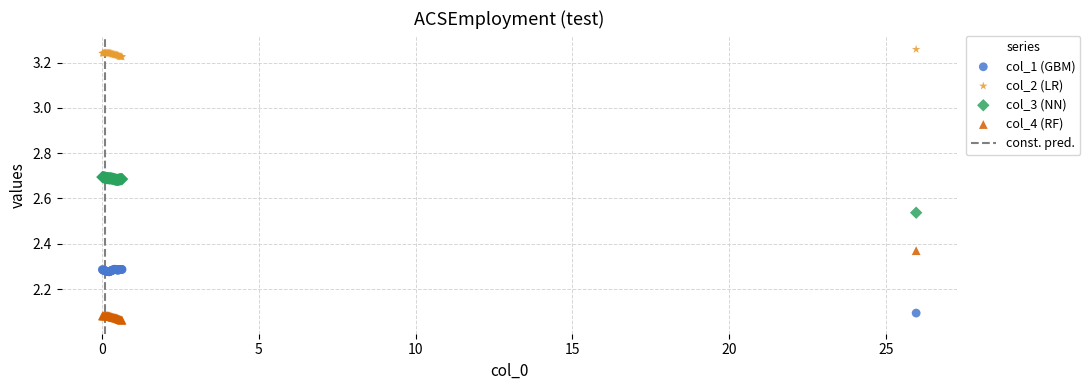

Which series contains the highest Y value?

col_2 (LR)